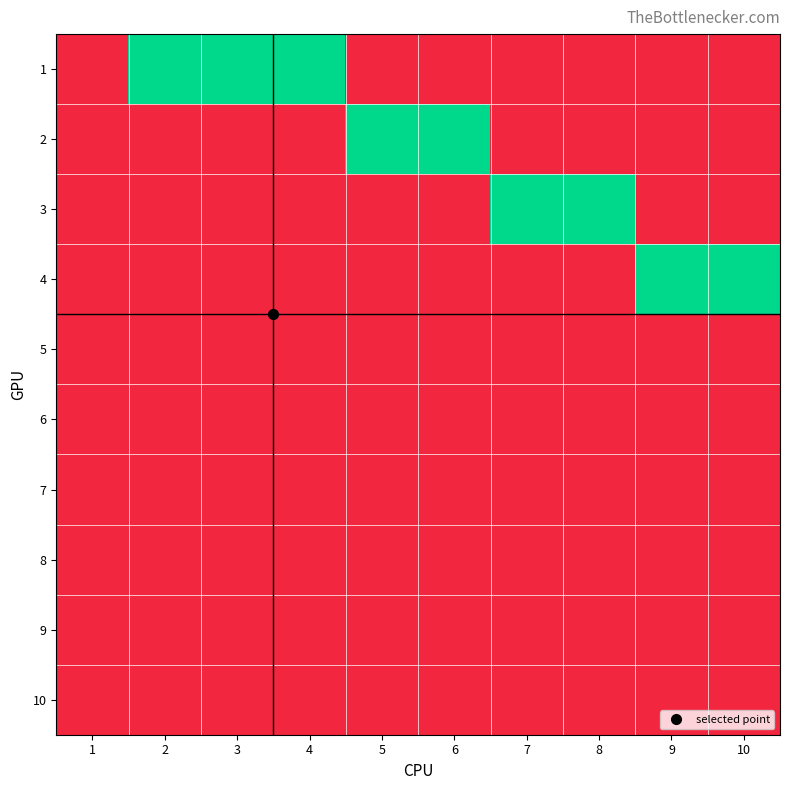

How many series are shown in this chart?

10